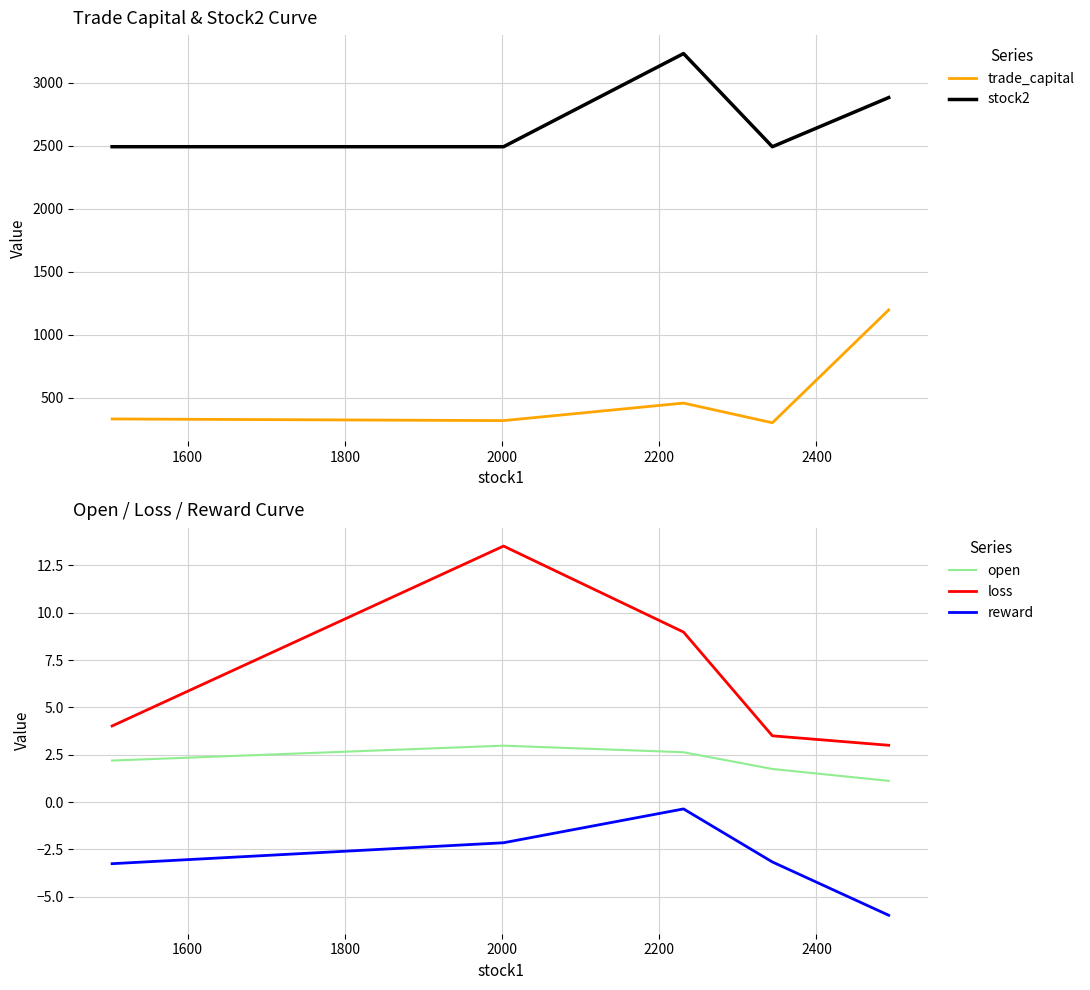

True or false: reward and loss intersect in this chart.

False